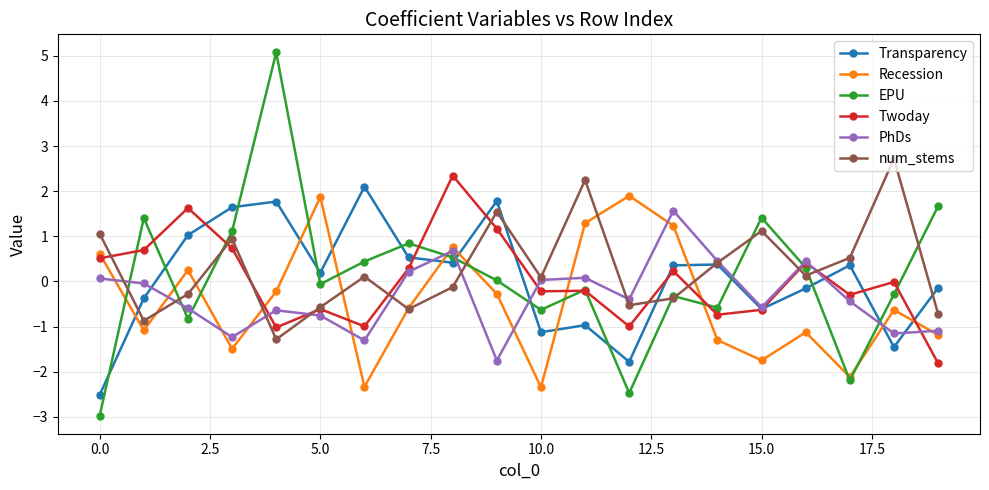

Which series has the largest total across all categories?

num_stems